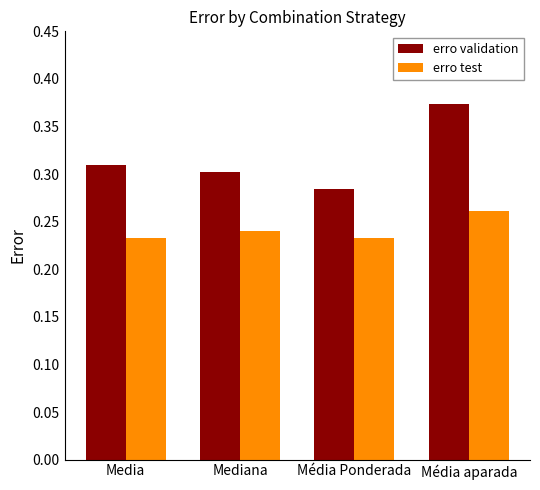

The erro test series shows 0.1 at Mediana. True or false?

False